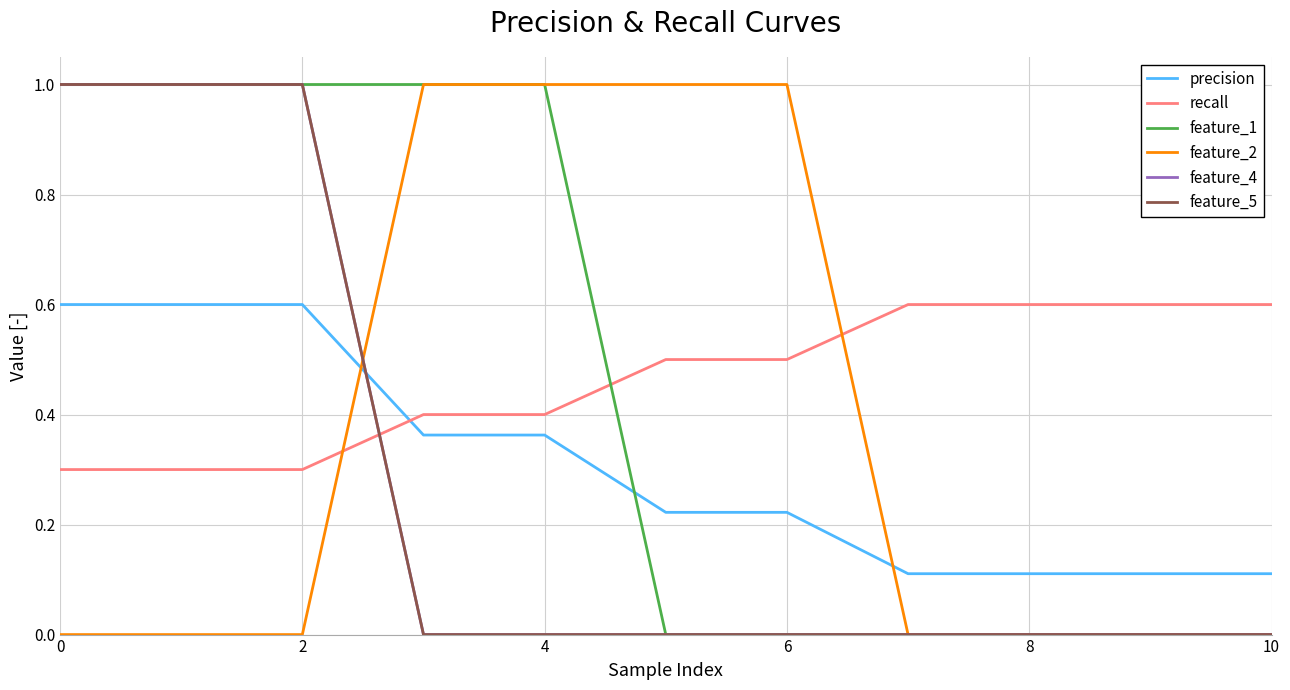

What is the difference between the second highest and minimum values in the feature_1 series?

1.0